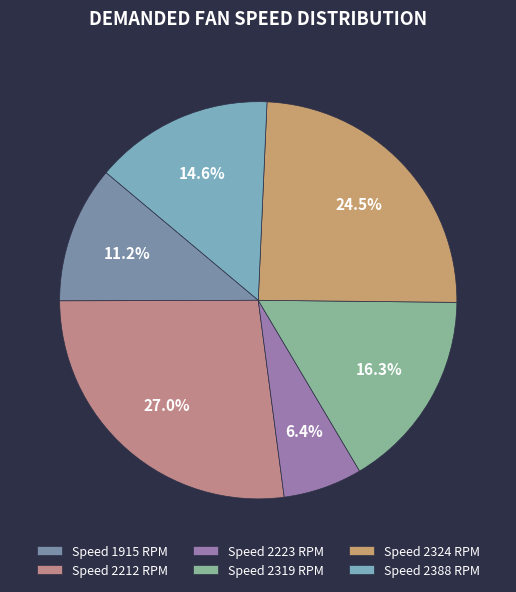

Rank the categories by value from lowest to highest.

Speed 2223 RPM, Speed 1915 RPM, Speed 2388 RPM, Speed 2319 RPM, Speed 2324 RPM, Speed 2212 RPM